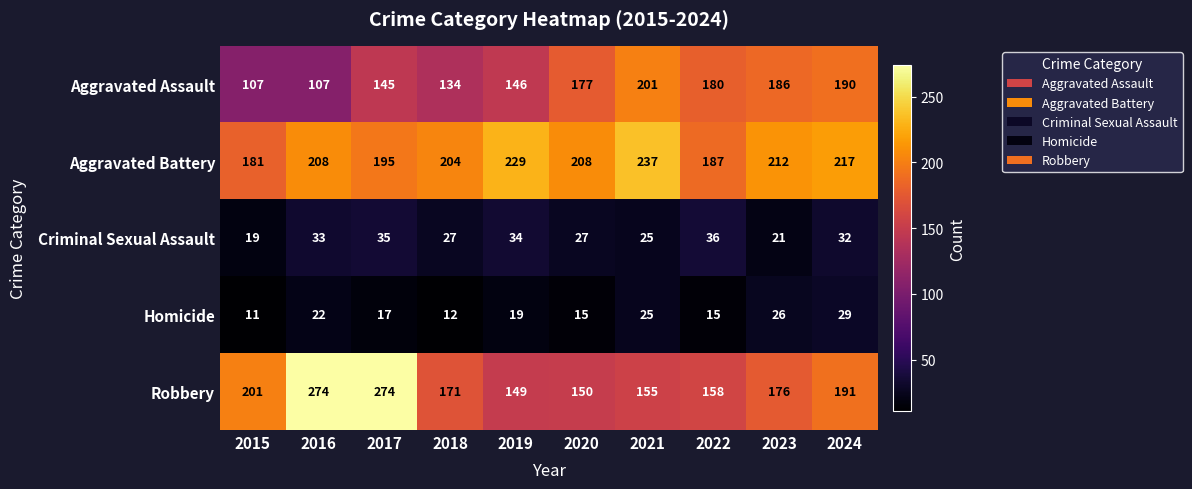

Is it true that Aggravated Battery equals 49 at 2017?

False